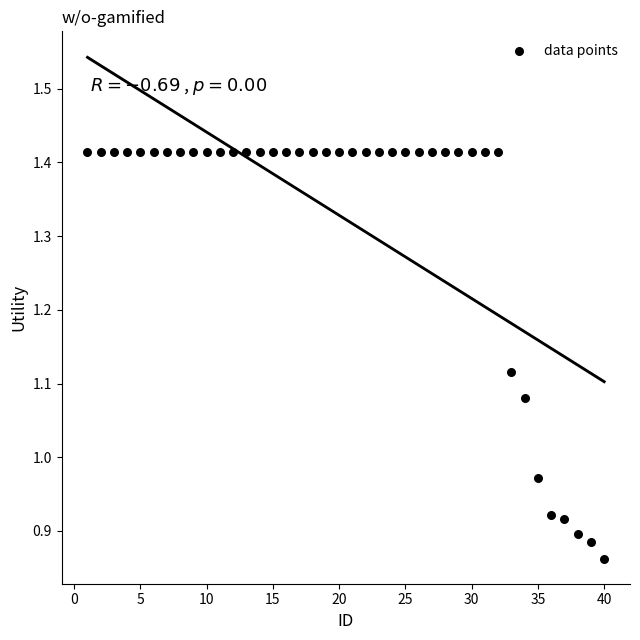

What is the range of X values (max minus min)?

39.0